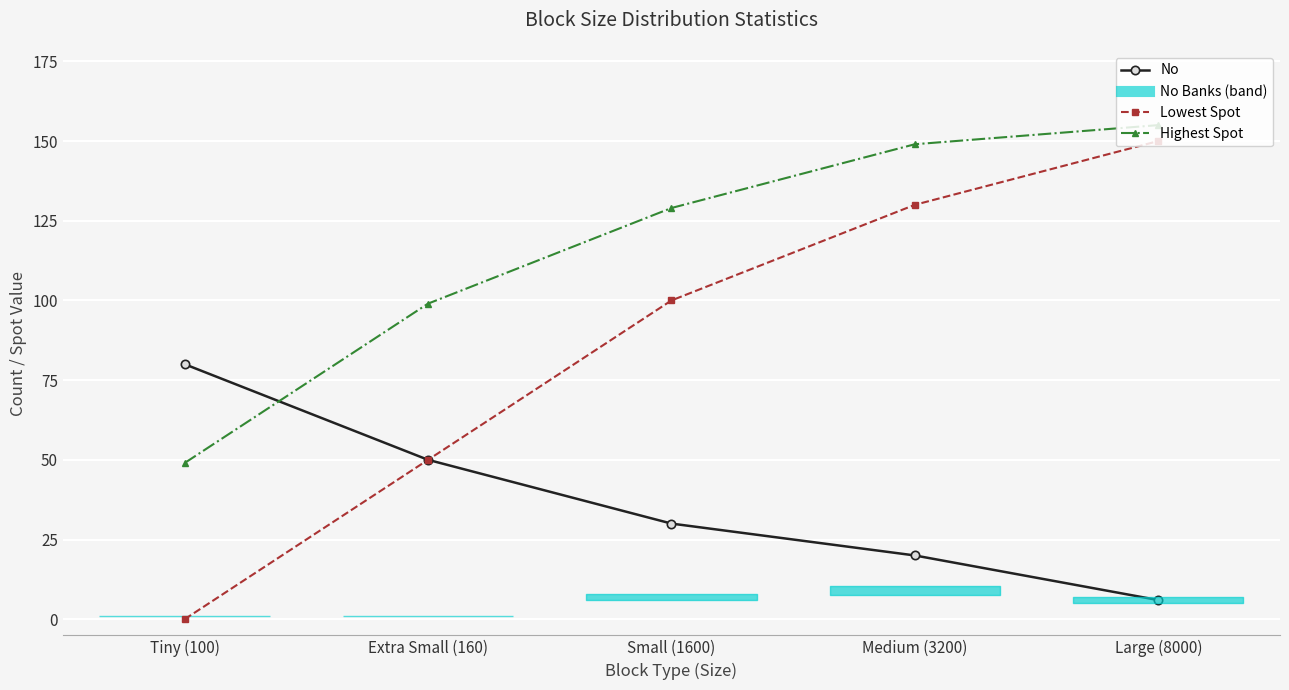

True or false: Lowest Spot and No intersect in this chart.

False